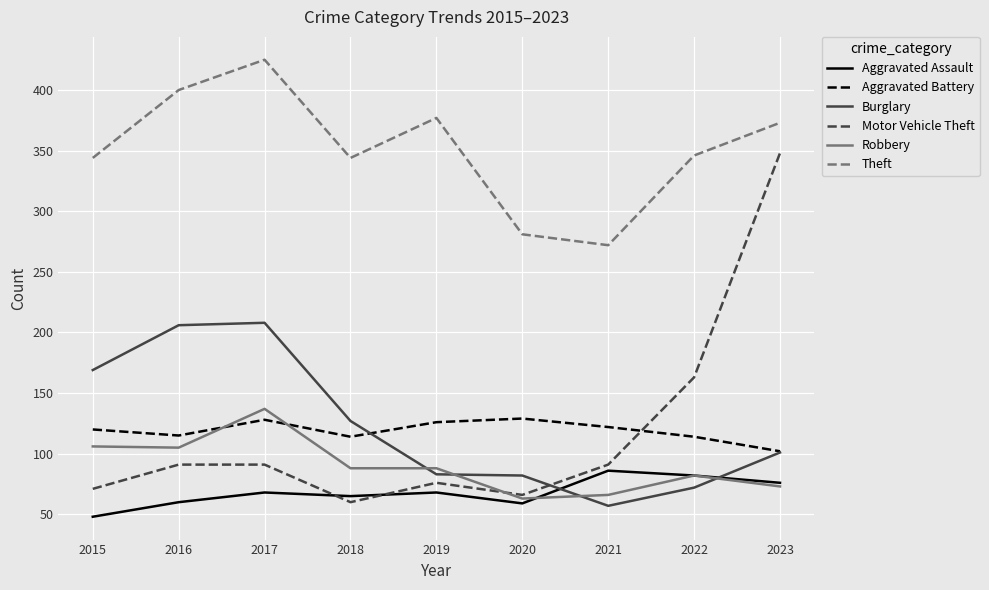

True or false: Aggravated Battery has a value of 146 at 2023.

False